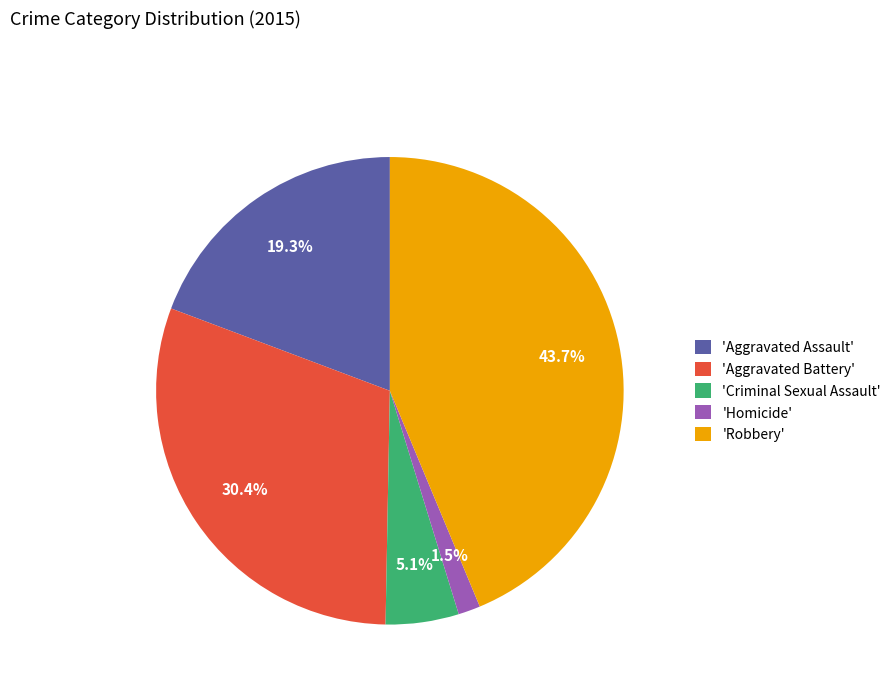

Combined, what portion of the pie is 'Robbery' and 'Aggravated Battery'?

74.1%